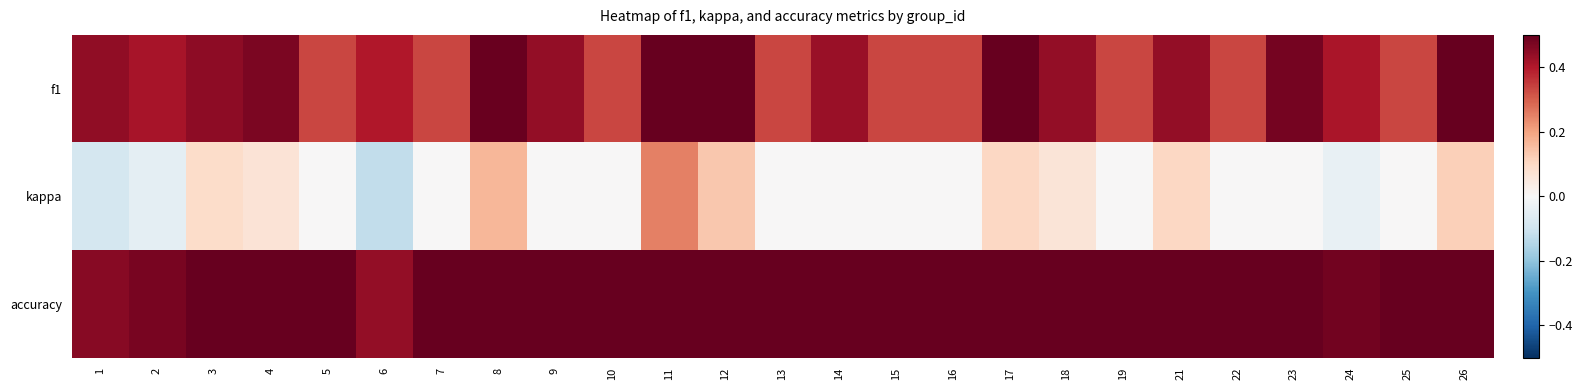

Which series changed the most between 11 and 15?

kappa